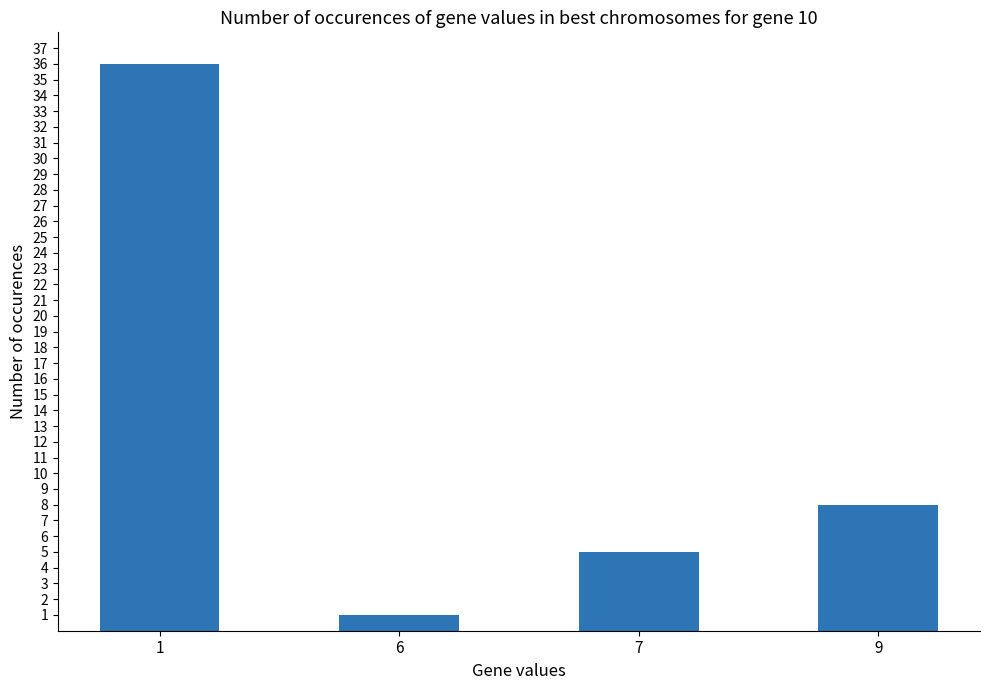

Reading left to right, transcribe all the data shown in this chart.

36	1	5	8